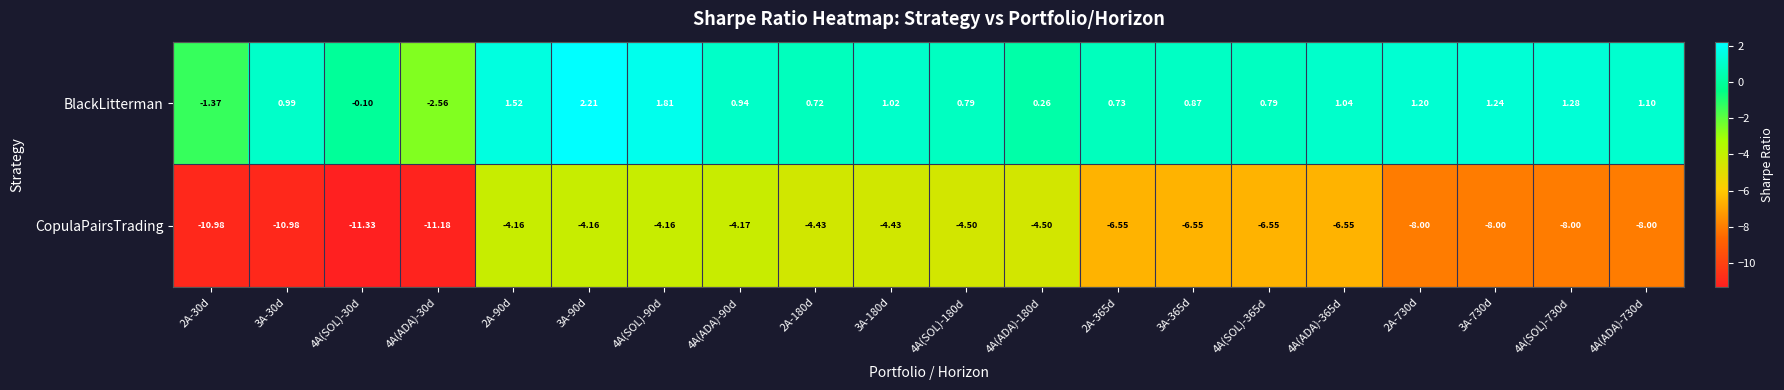

Which series has the largest total across all categories?

BlackLitterman